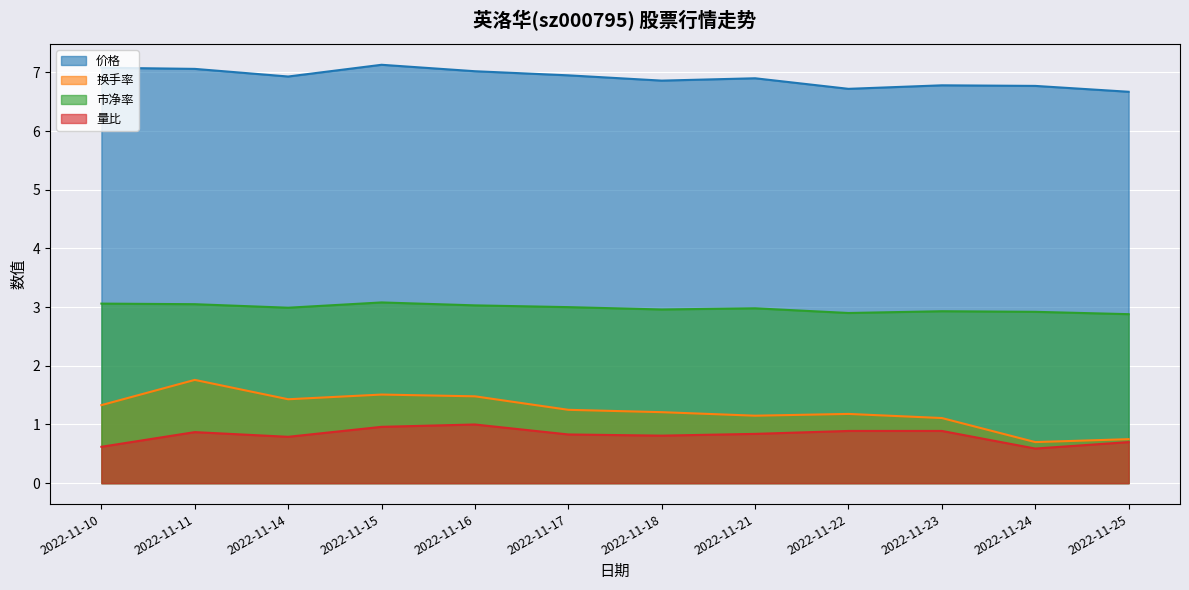

How many data points does each series have?

12